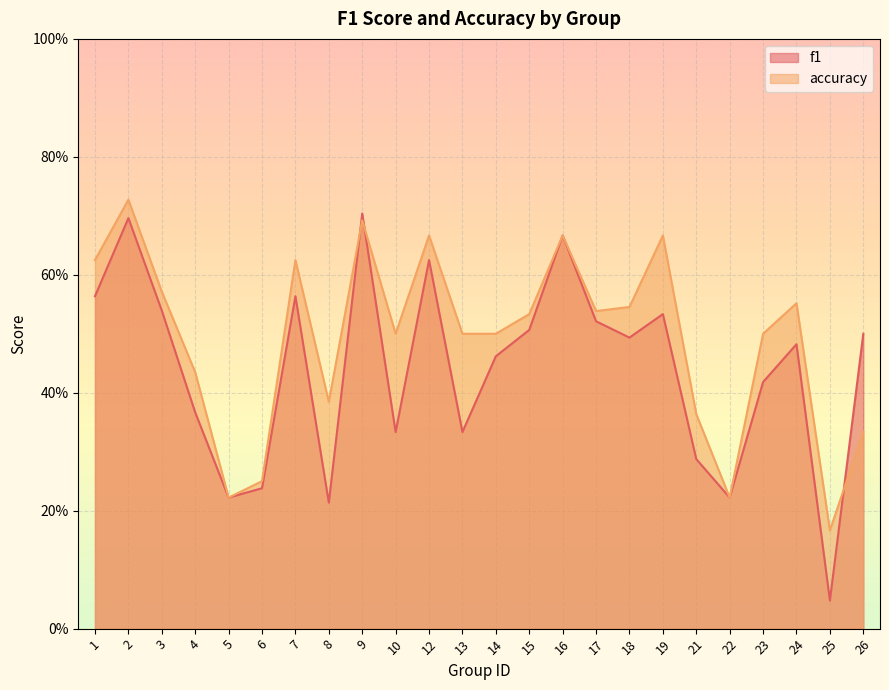

List the series in order of their overall mean, highest first.

accuracy, f1